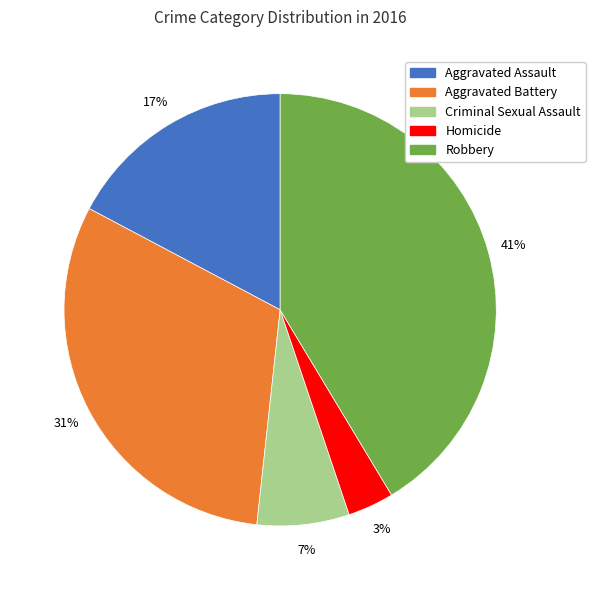

Is the sum of Aggravated Battery and Aggravated Assault greater than half?

No